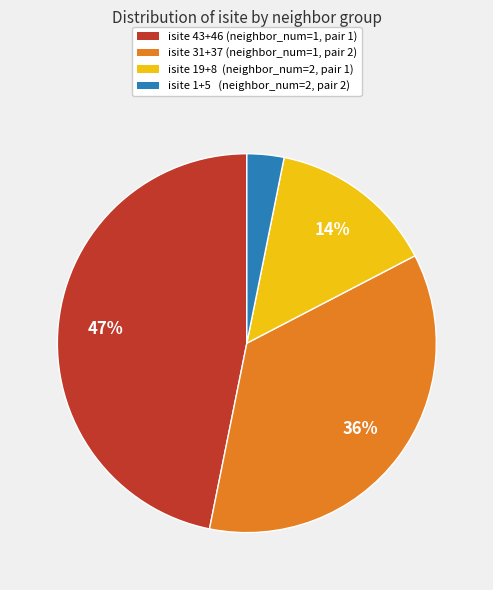

Which slice is the smallest?

isite 1+5 (neighbor_num=2, pair 2)